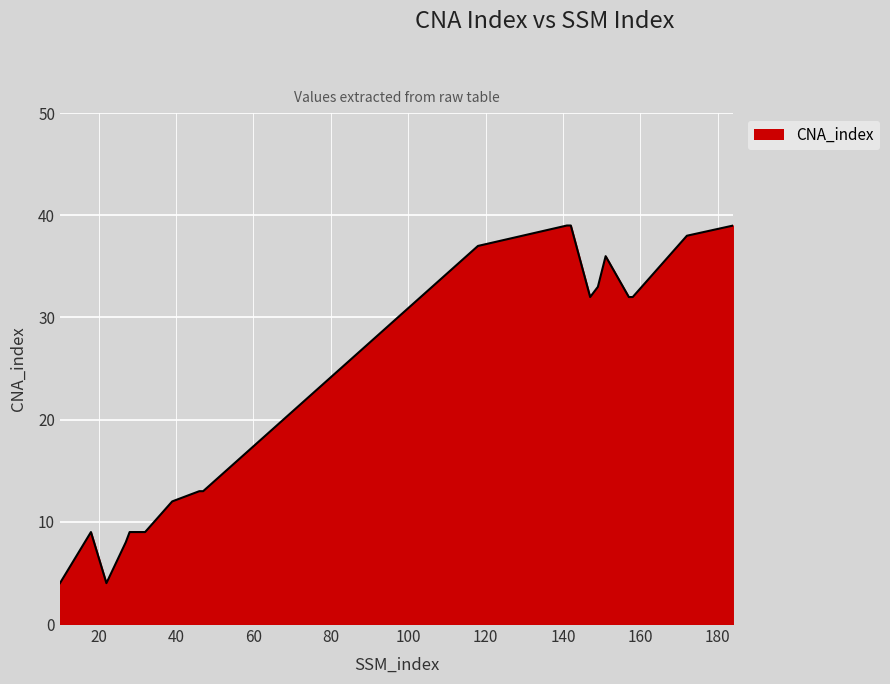

What is the minimum value shown in the chart?

4